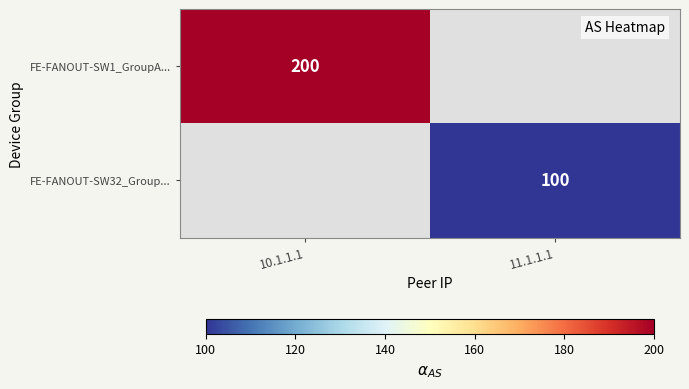

Between 11.1.1.1 and 10.1.1.1, which is larger?

10.1.1.1